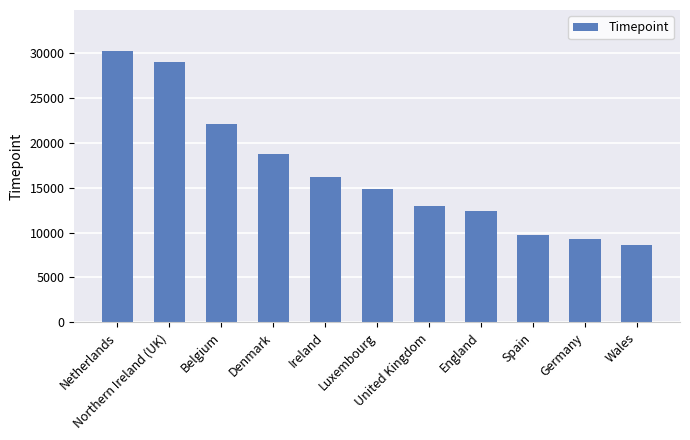

How many bars are there in total?

11